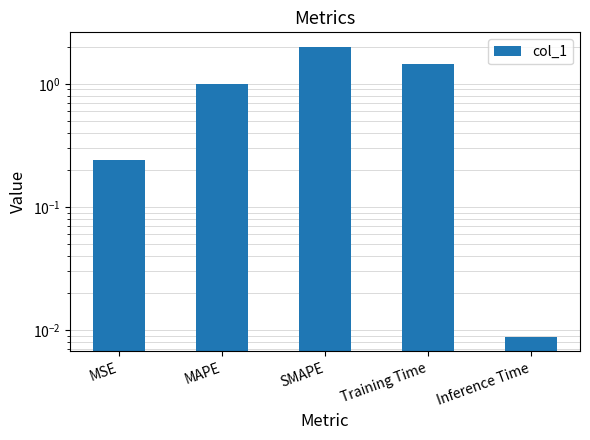

True or false: the data shows 0.0 at Inference Time.

False